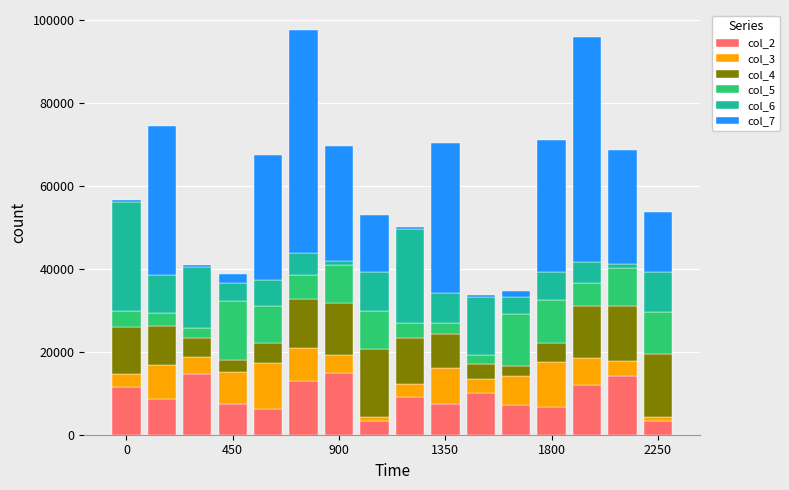

How many series are shown in this chart?

6